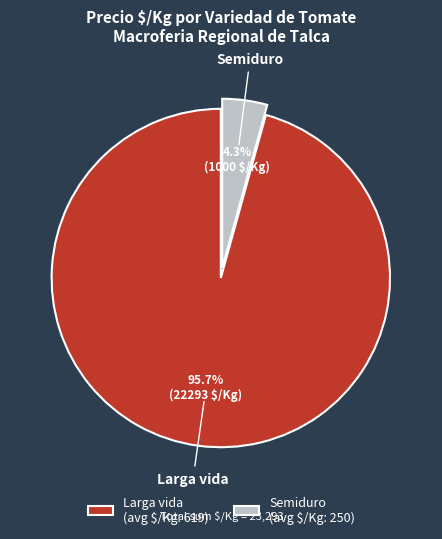

What is the smallest slice in the pie chart?

Semiduro (avg $/Kg: 250)